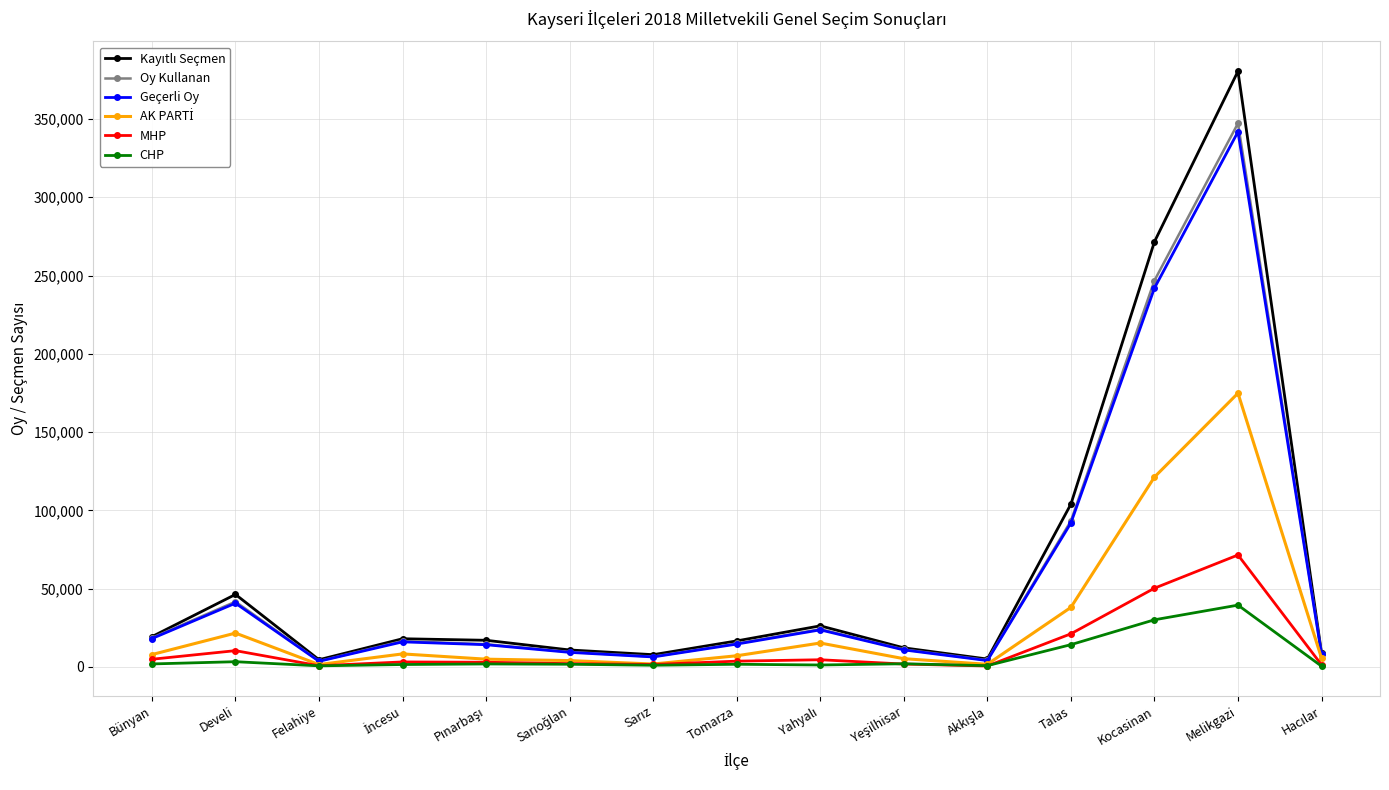

True or false: CHP has more than 0 points higher than both neighbors.

True